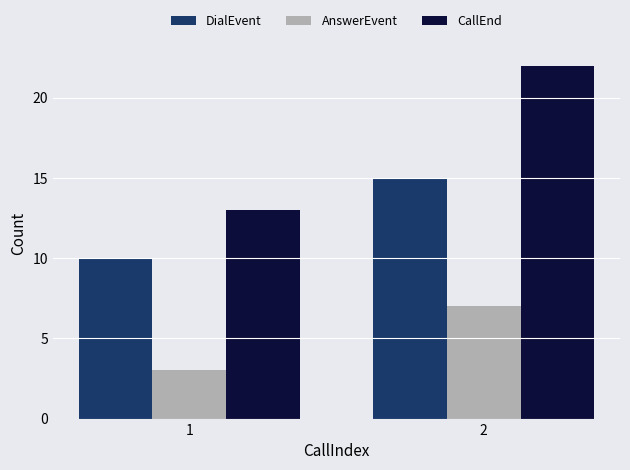

What is the spread (max minus min) of values at 2?

15